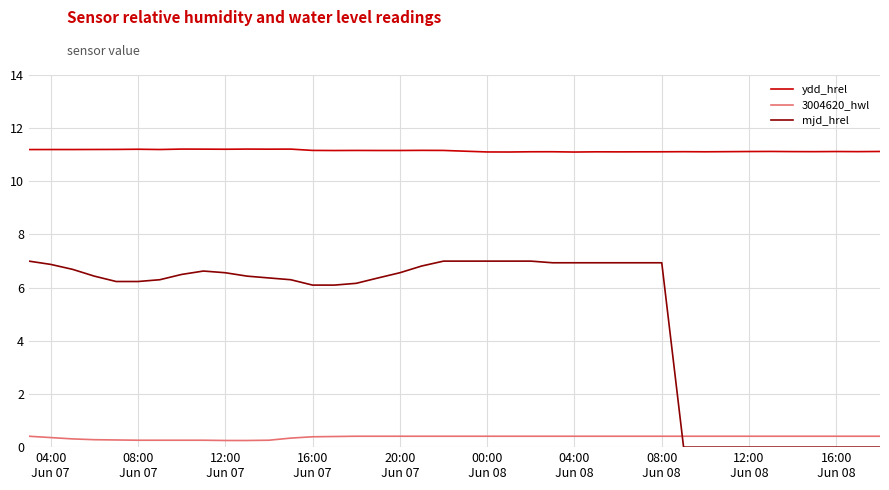

Which series has the widest spread of values?

mjd_hrel